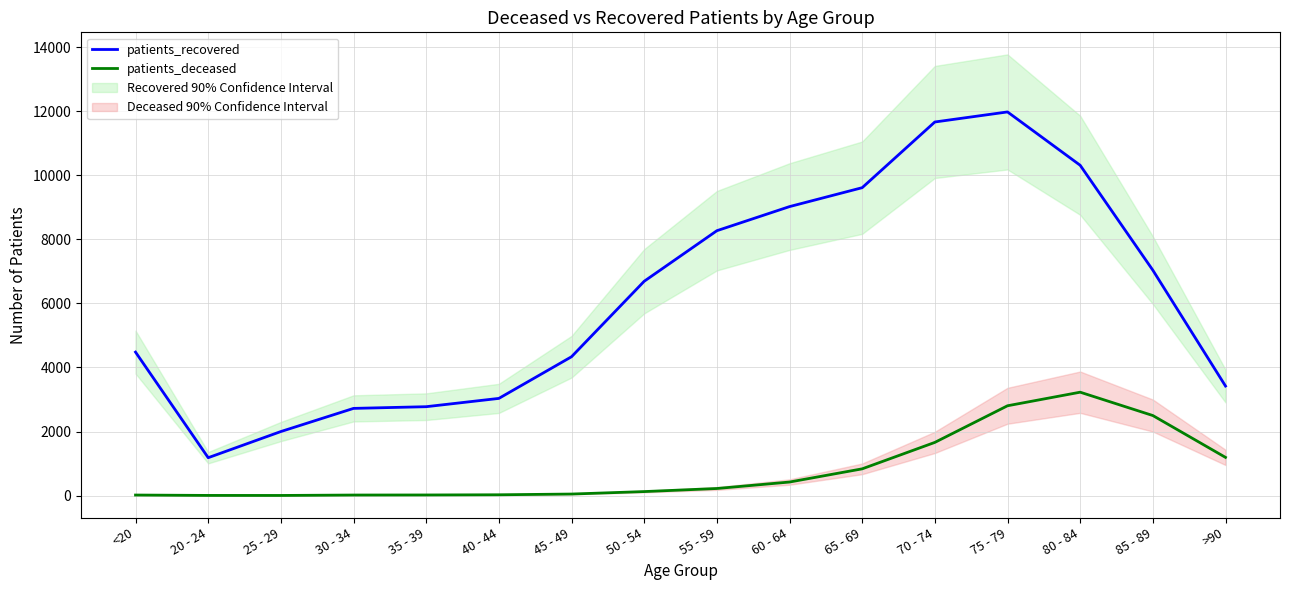

The value of patients_deceased at 50 - 54 is 67. True or false?

False